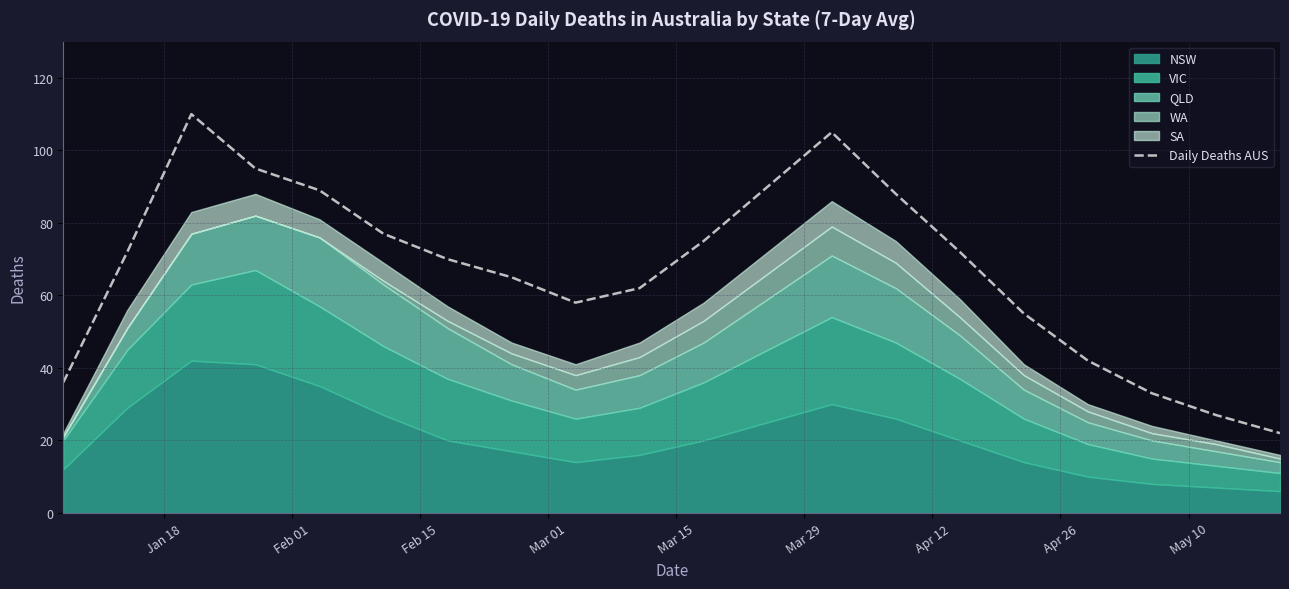

What is the average value?

67